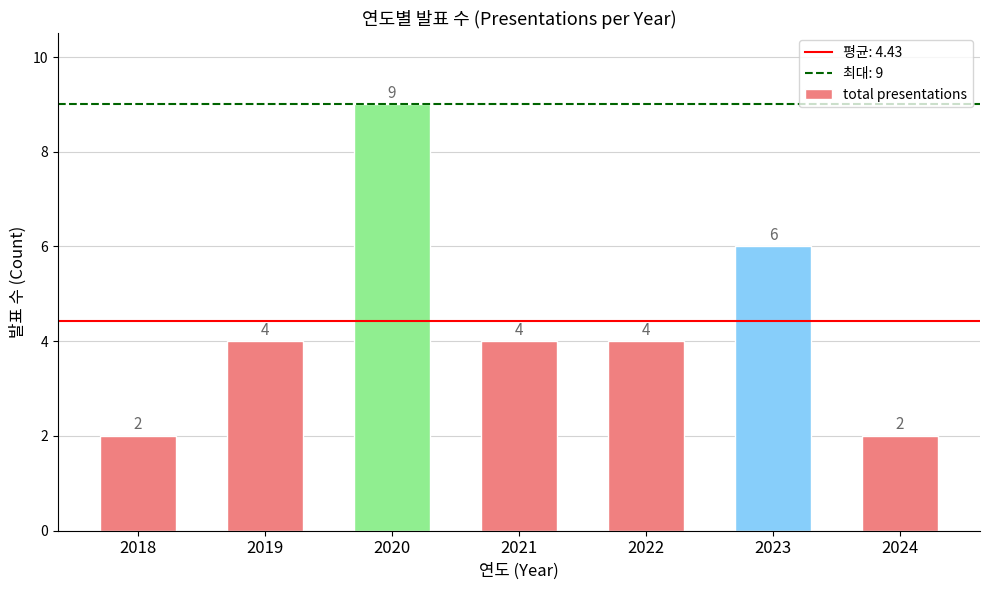

What is the sum of the values at 2023 and 2019?

10